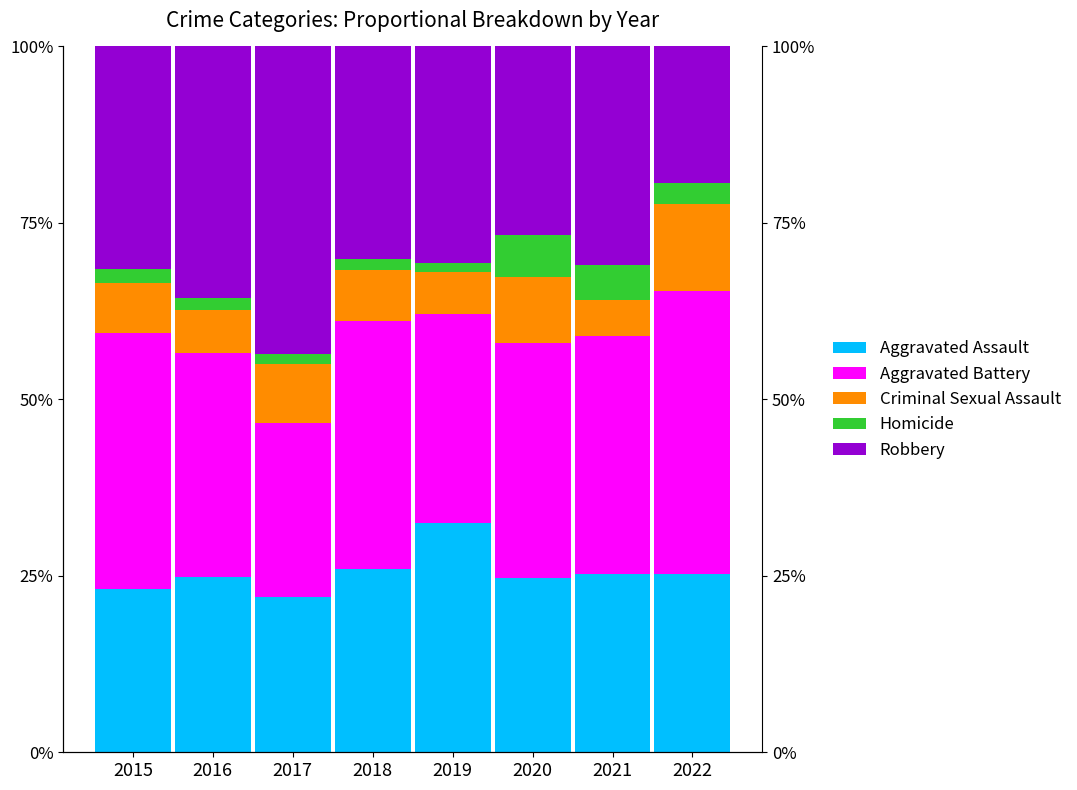

Rank the series by their maximum value, from highest to lowest.

Robbery, Aggravated Battery, Aggravated Assault, Criminal Sexual Assault, Homicide